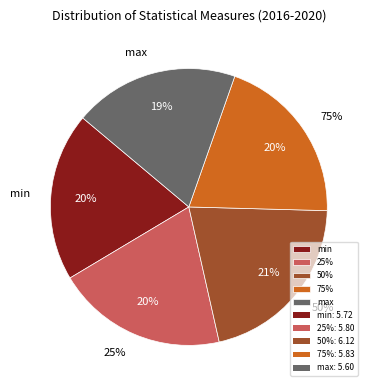

Does 25% represent more than half of the total?

No